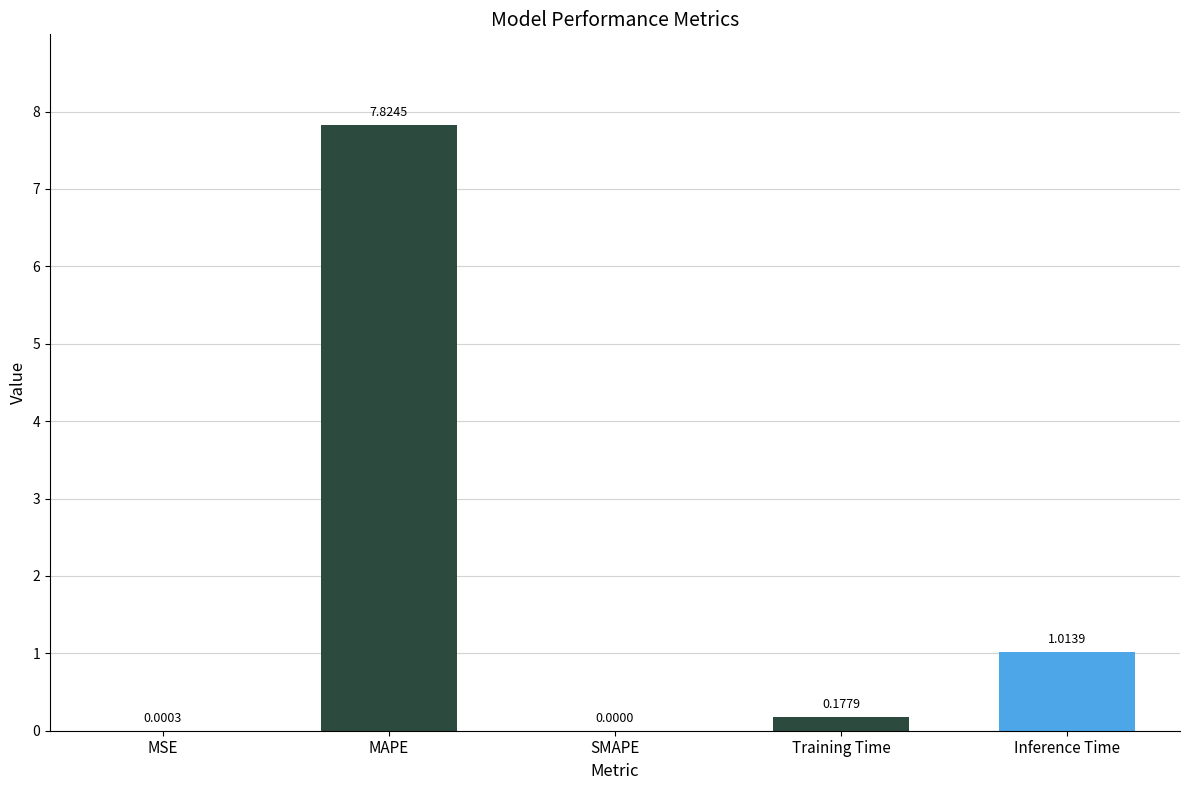

What is the sum of the values at SMAPE and MAPE?

7.8